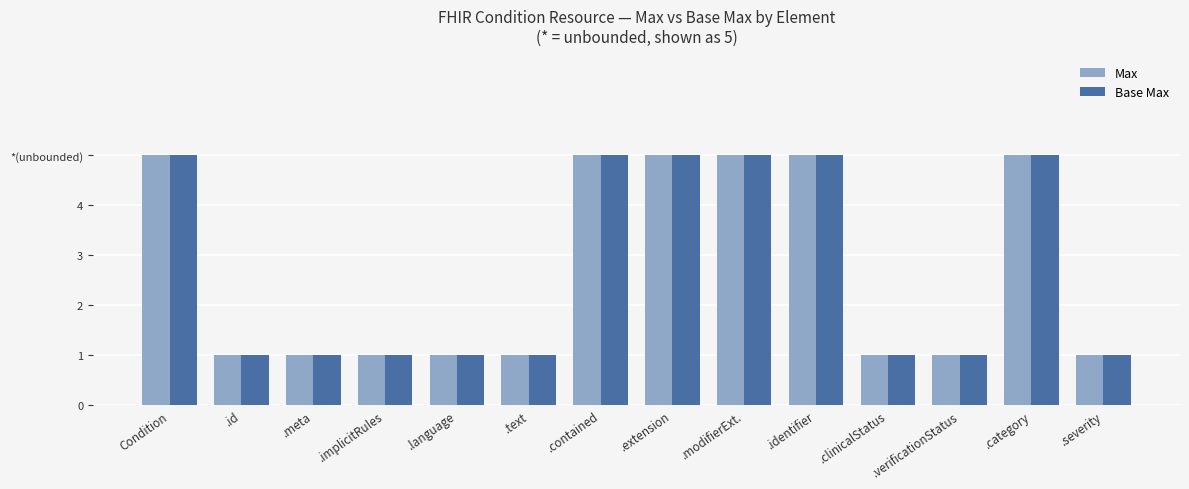

What are all the series names shown in the legend?

Max, Base Max